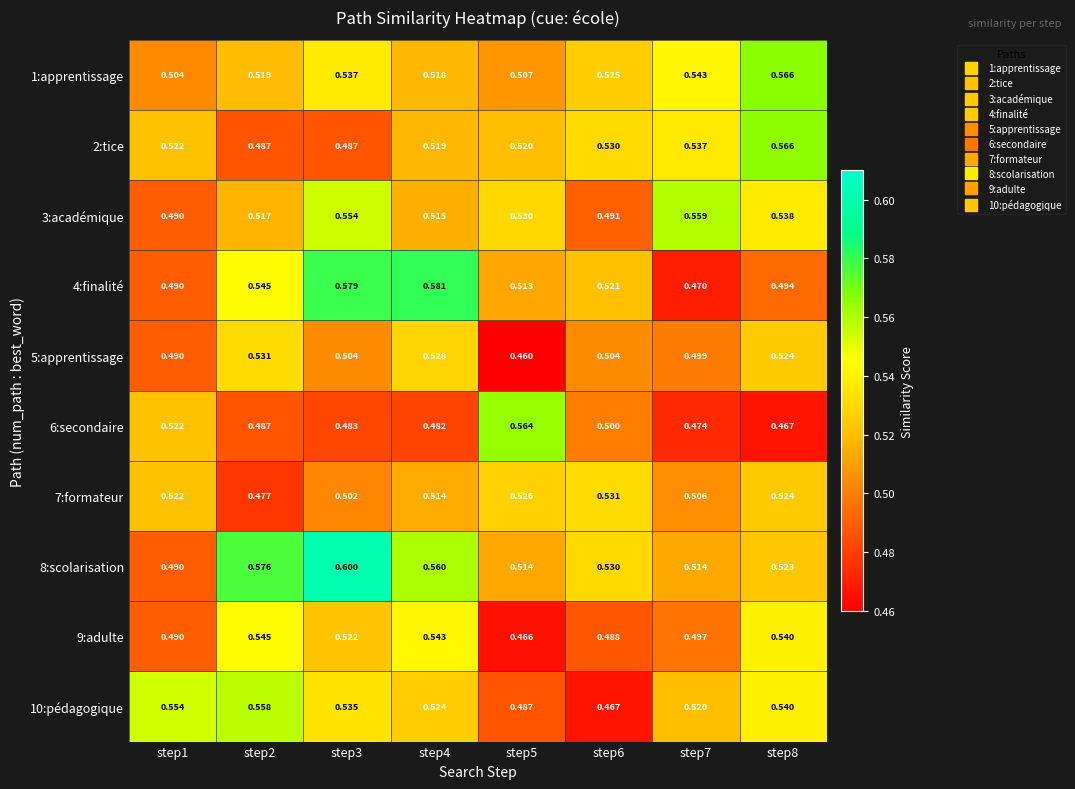

Is the value of 8:scolarisation at step1 greater than the value of 3:académique at step2?

No